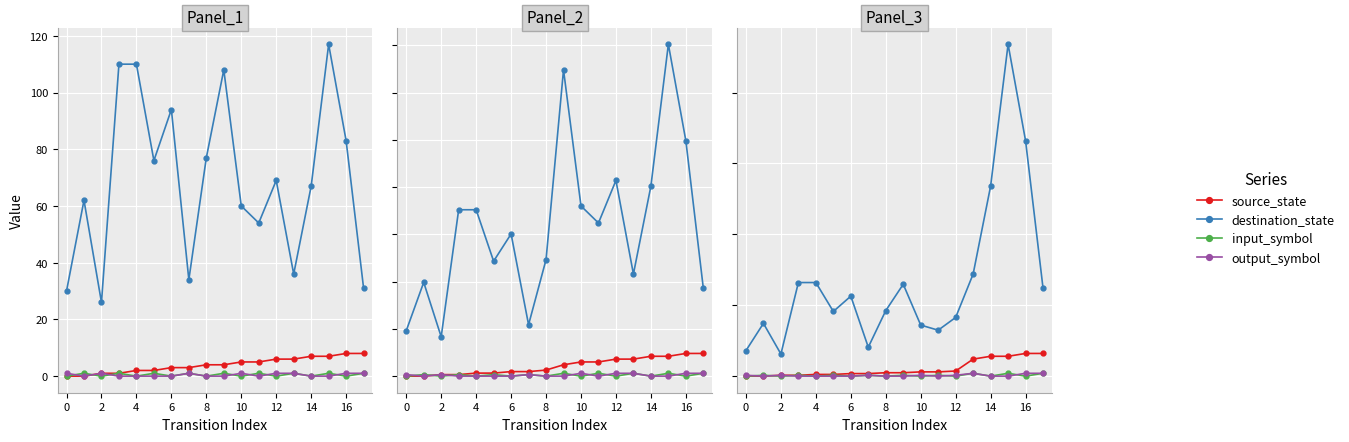

Which series has the widest spread of values?

destination_state